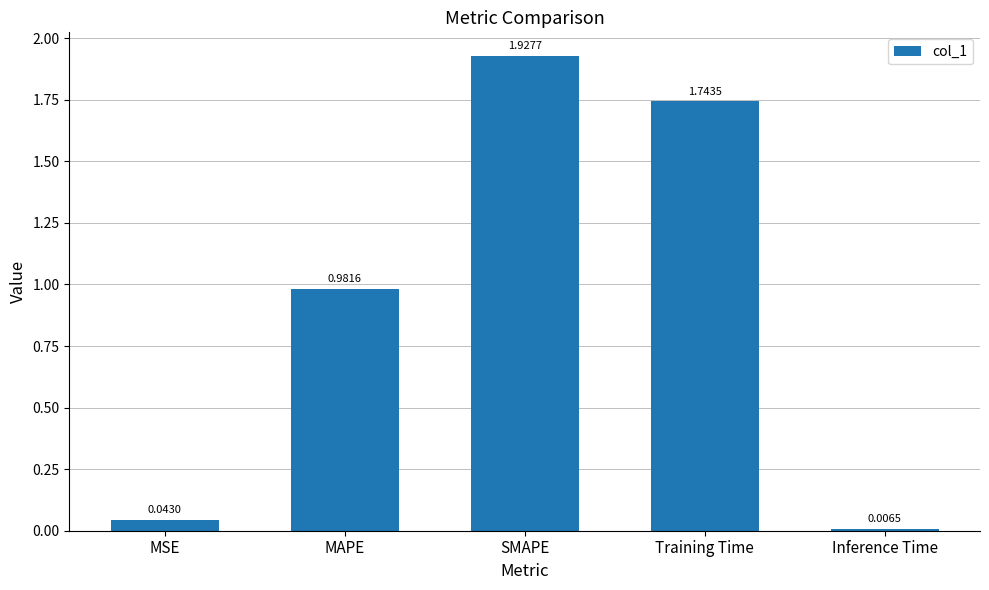

What is the change in value from MAPE to Inference Time?

-1.0